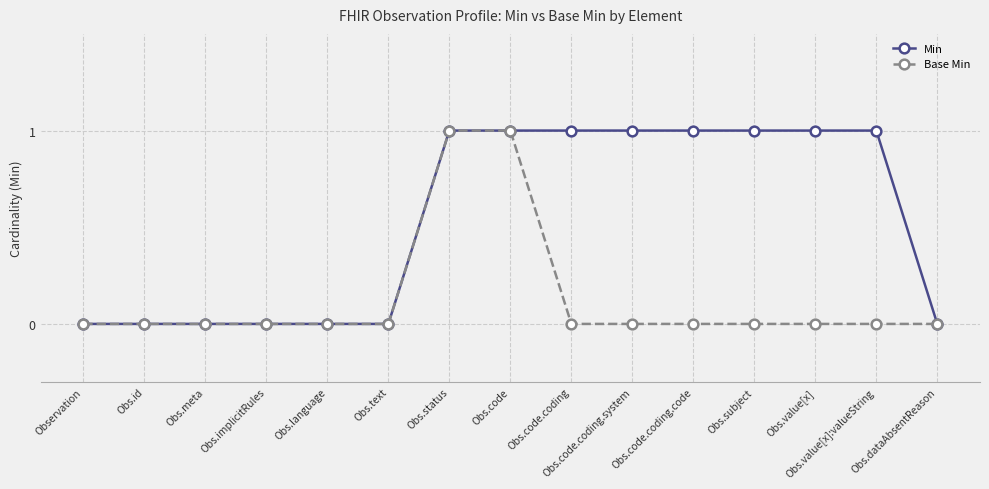

Rank the series by their average value, from lowest to highest.

Base Min, Min